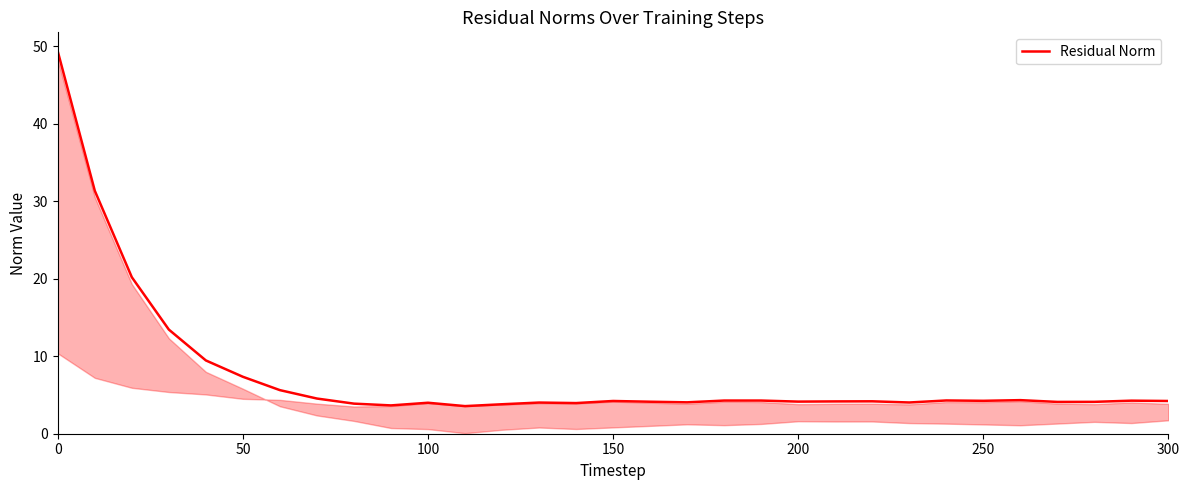

What is the maximum value shown in the chart?

49.4